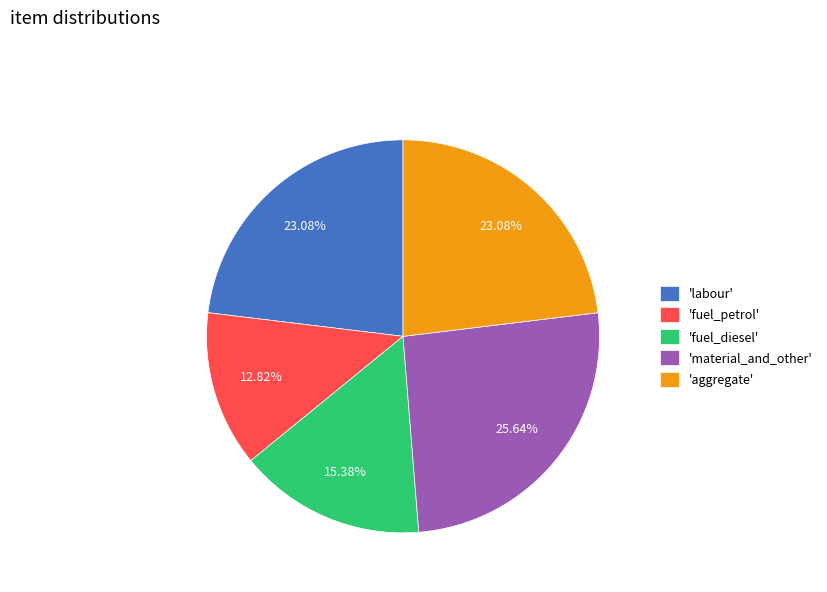

Is there a majority slice in this chart?

No